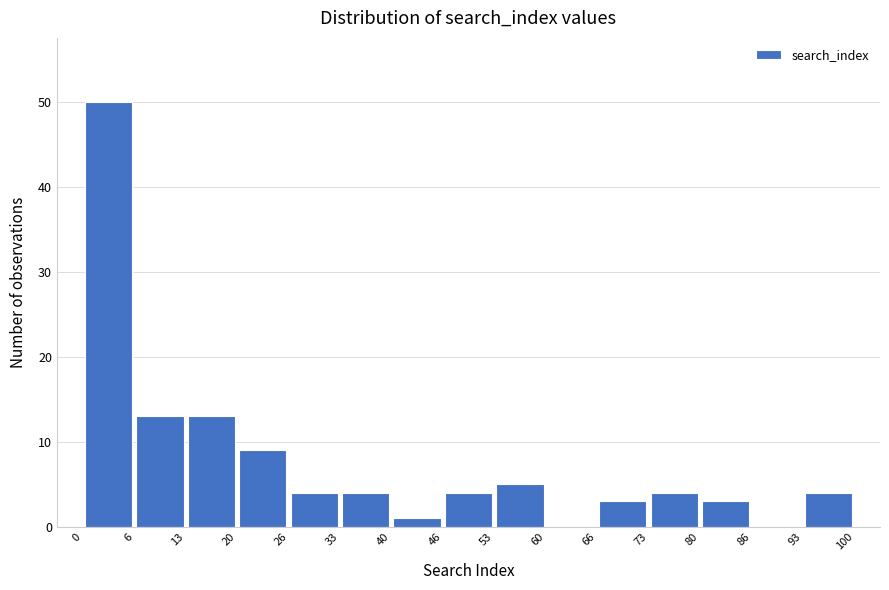

Reading left to right, list every bar in this chart as the range it spans on the x-axis followed by its height. The values are not printed on the chart, so give them approximately, as read against the axis.

0 to 6: 50
6 to 13: 13
13 to 20: 13
20 to 26: 9
26 to 33: 4
33 to 40: 4
40 to 46: 1
46 to 53: 4
53 to 60: 5
60 to 66: 0
66 to 73: 3
73 to 80: 4
80 to 86: 3
86 to 93: 0
93 to 100: 4